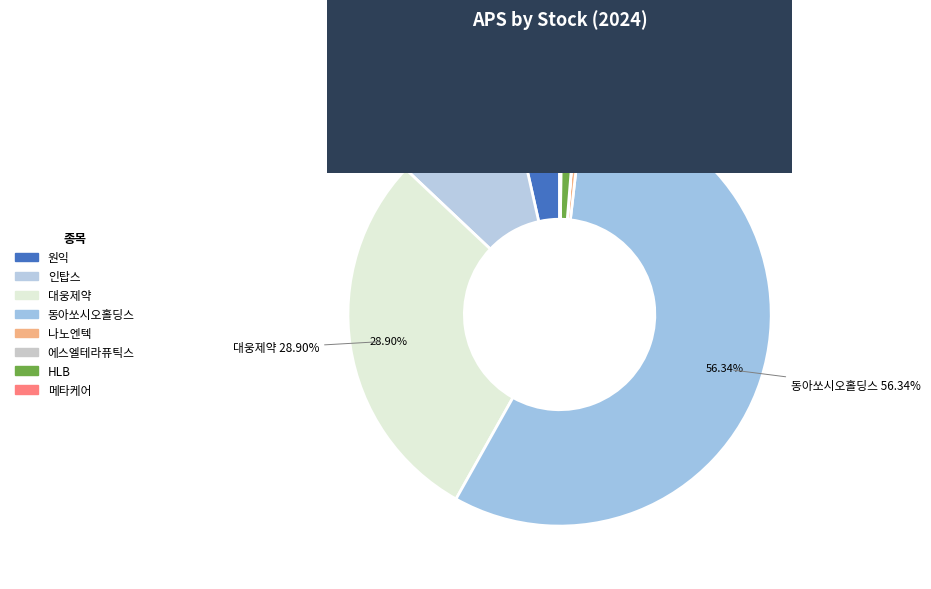

Is it true that 인탑스 is 9% of the pie?

True